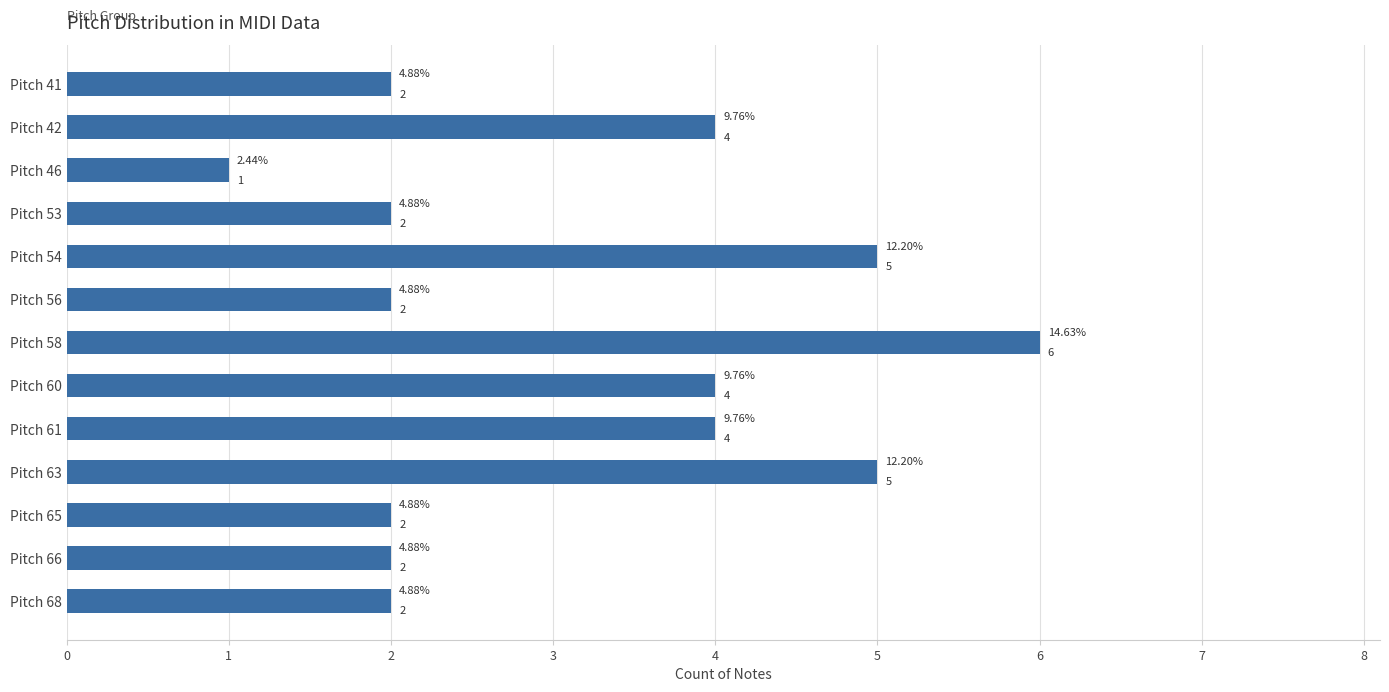

What is the sum of all values?

41